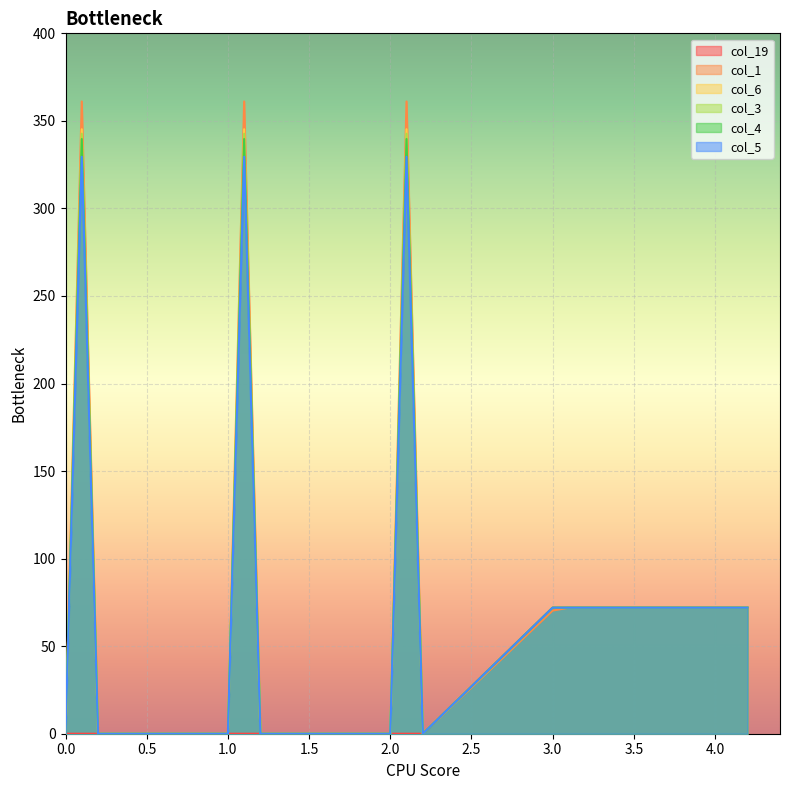

True or false: col_1 and col_19 cross at least once.

False